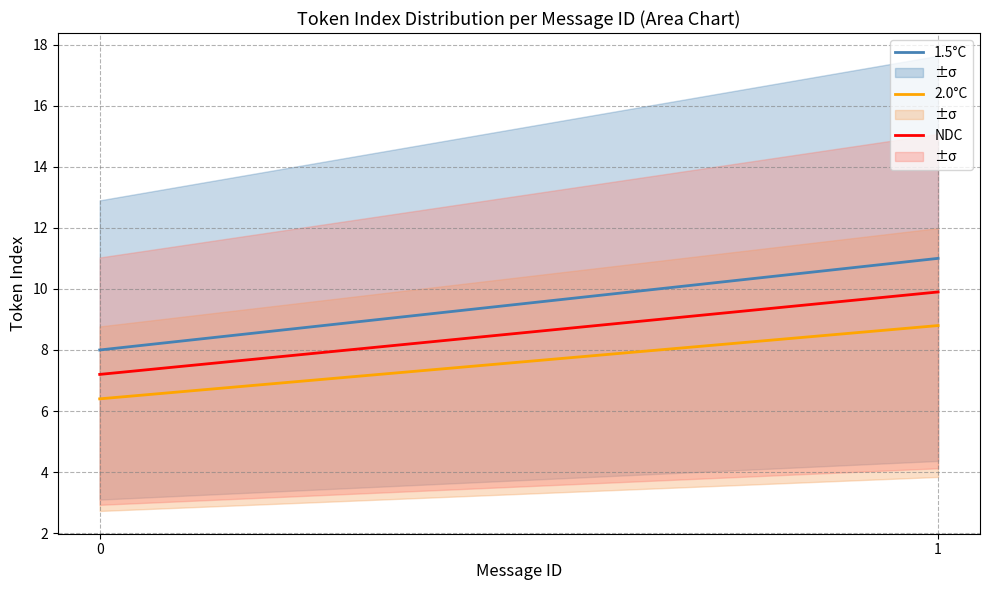

The 2.0°C series shows 3.6 at 1. True or false?

False